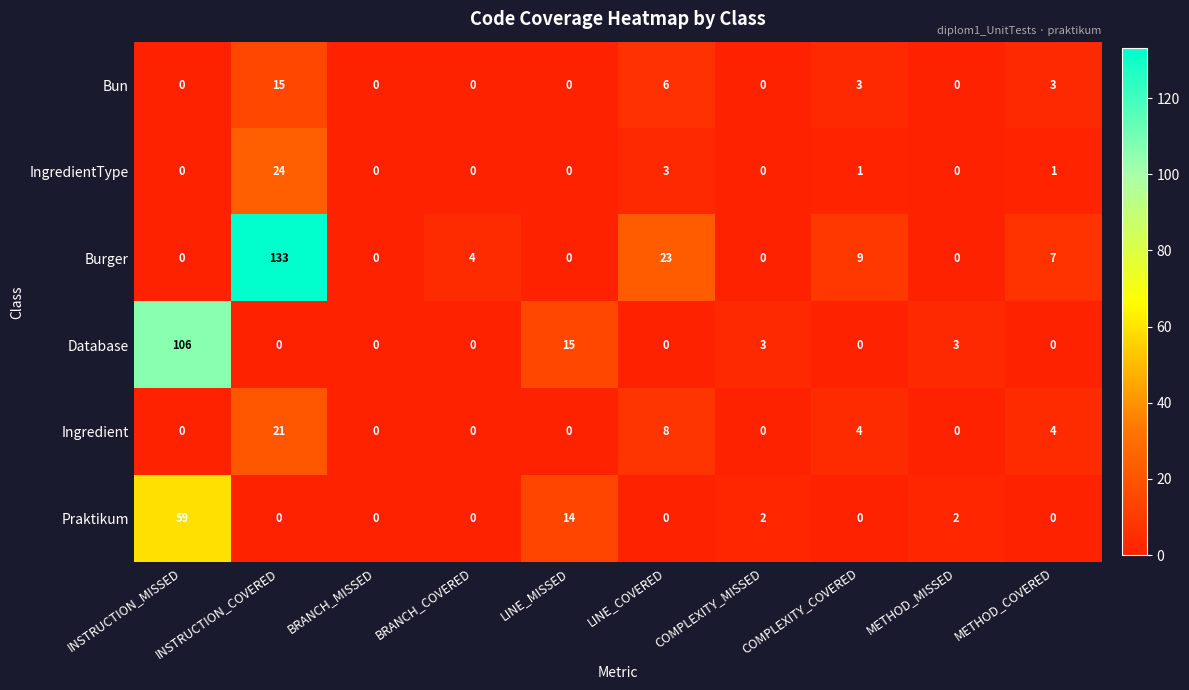

True or false: Bun has a value of 0 at METHOD_MISSED.

True